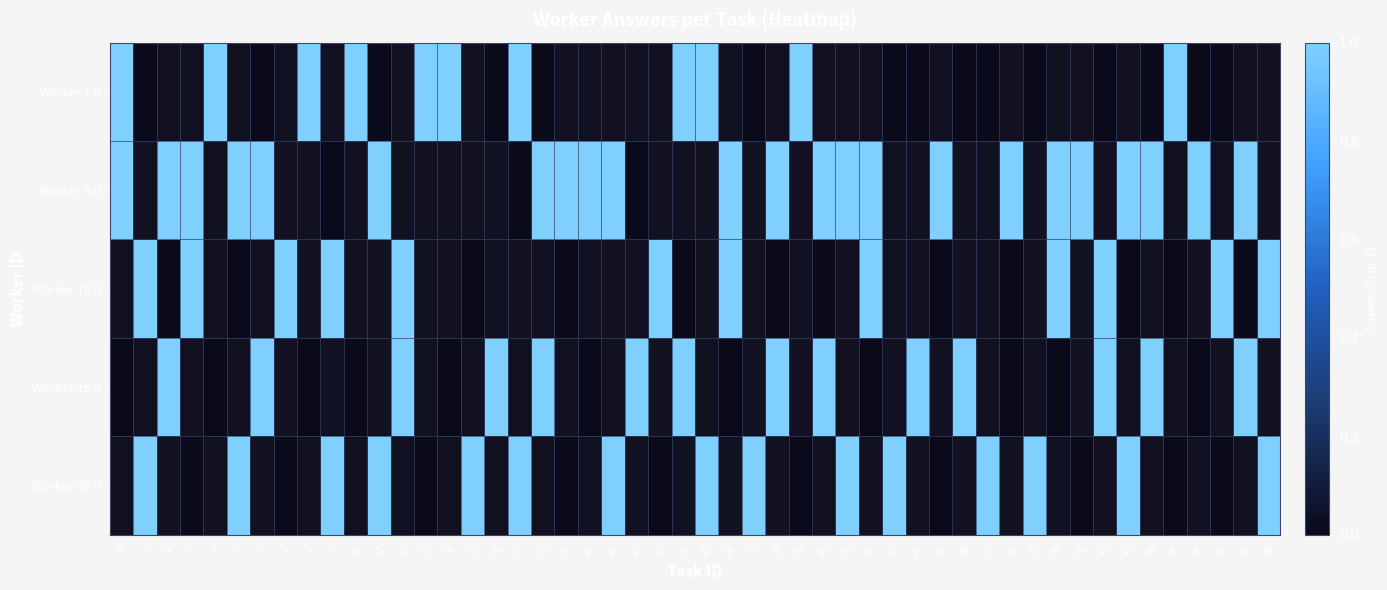

What is the total value across all series at 33?

1